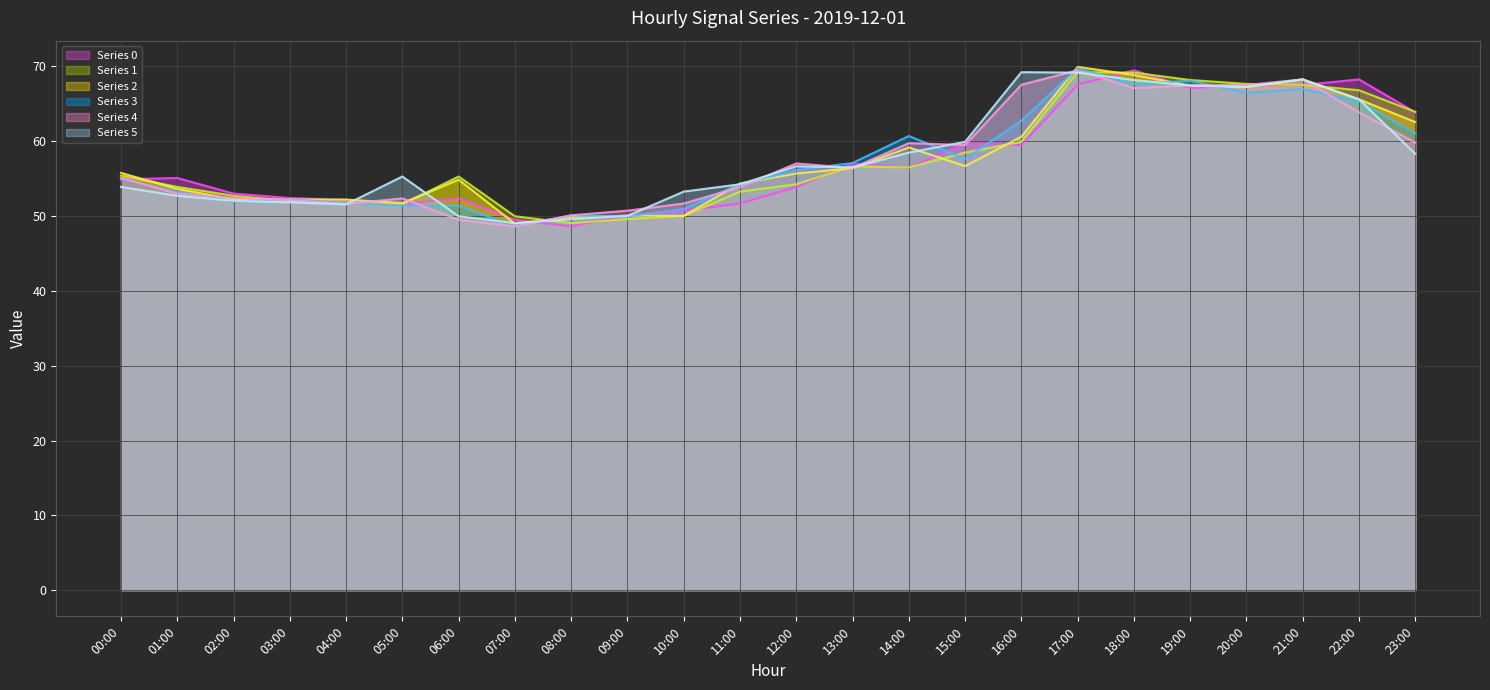

What is the approximate value of Series 4 line at 20:00?

67.5